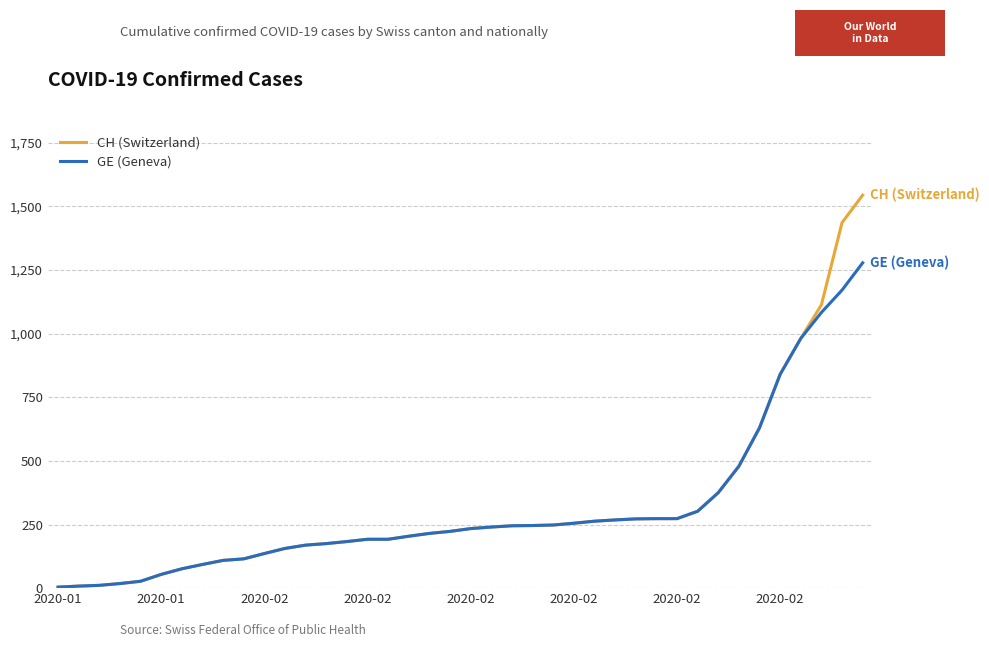

What is the average value of the CH (Switzerland) series?

322